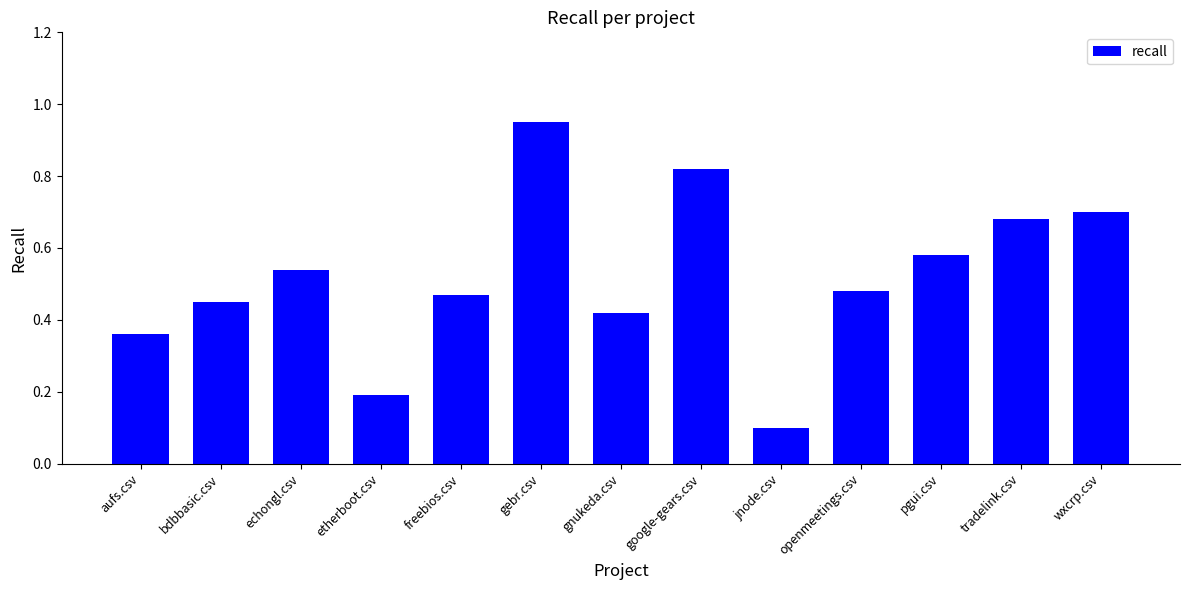

Is it true that the value at freebios.csv is 0.3?

False